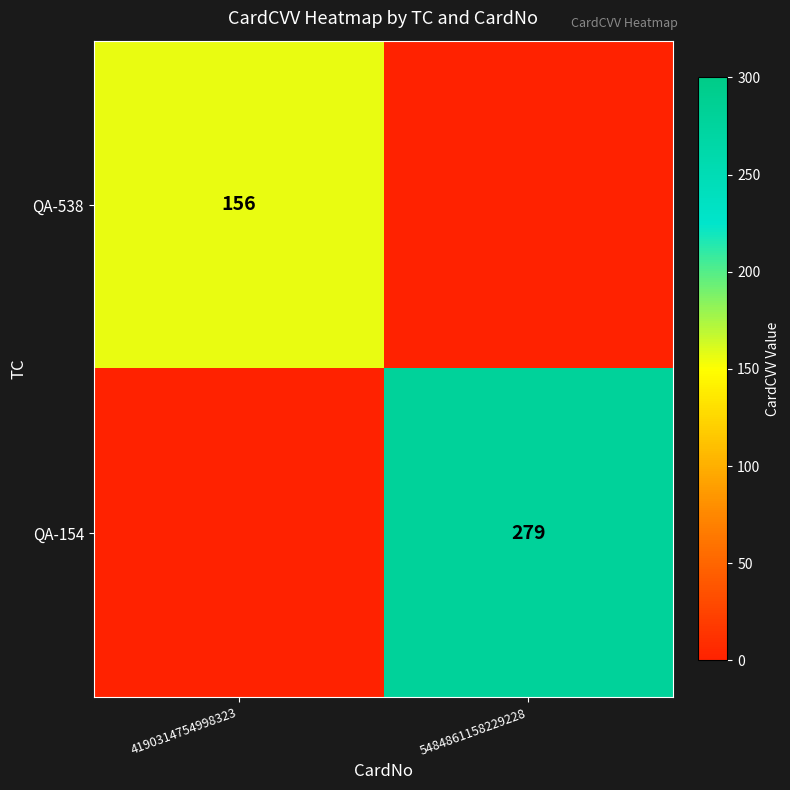

Is the value of QA-154 at 5484861158229228 greater than the value of QA-538 at 4190314754998323?

Yes